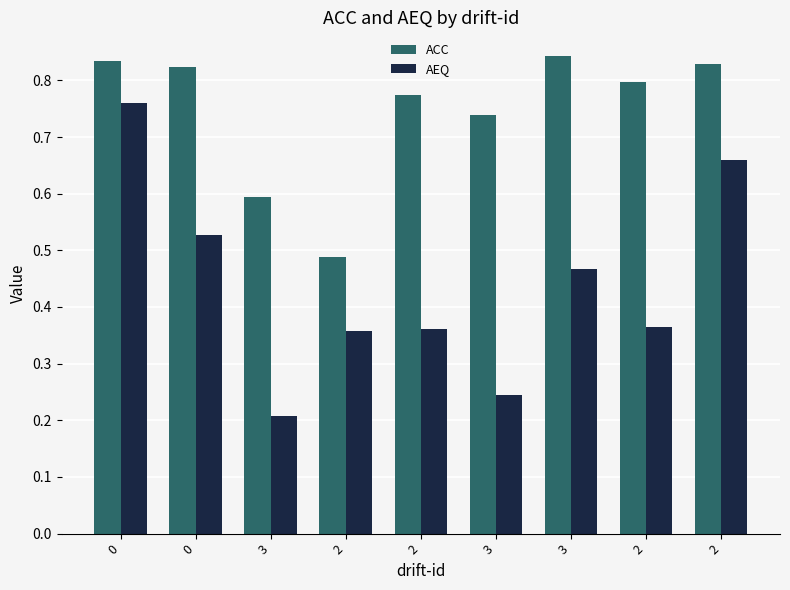

Which series has the widest spread of values?

AEQ